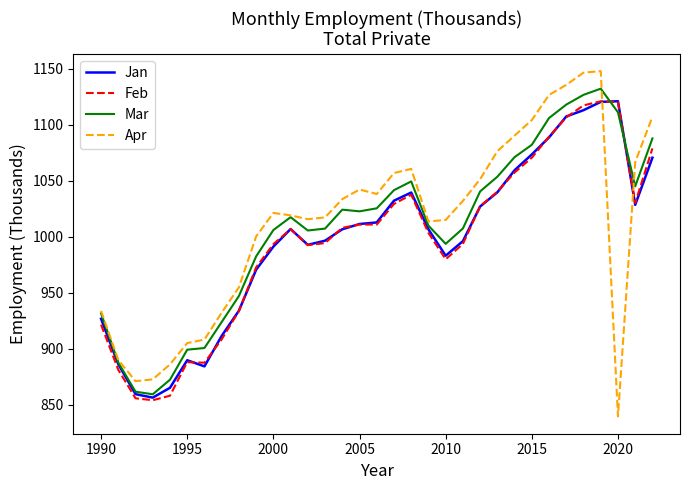

Which series has the widest spread of values?

Apr